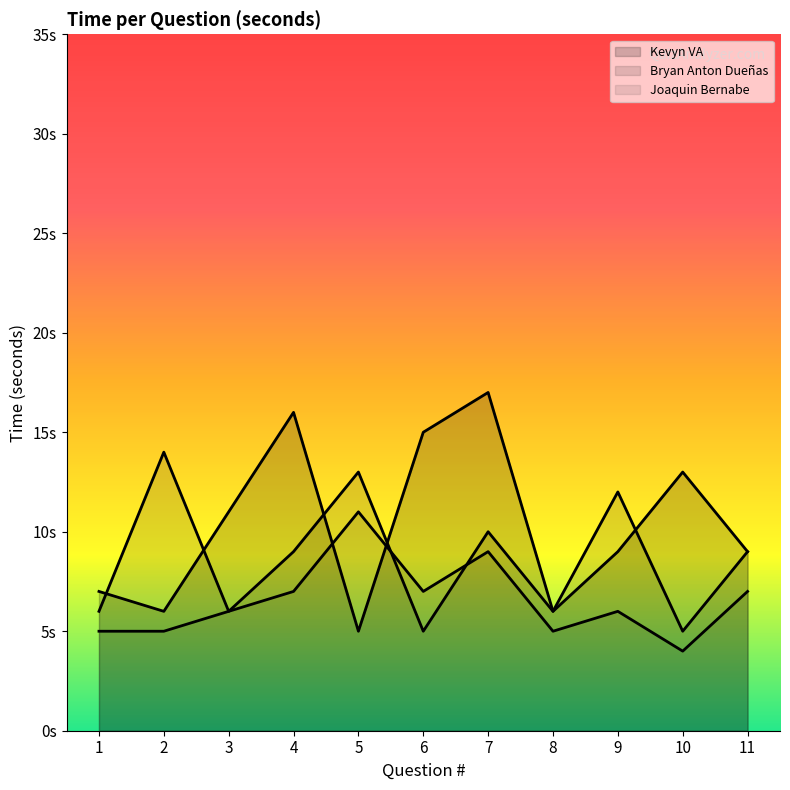

Does the chart have visible grid lines?

No